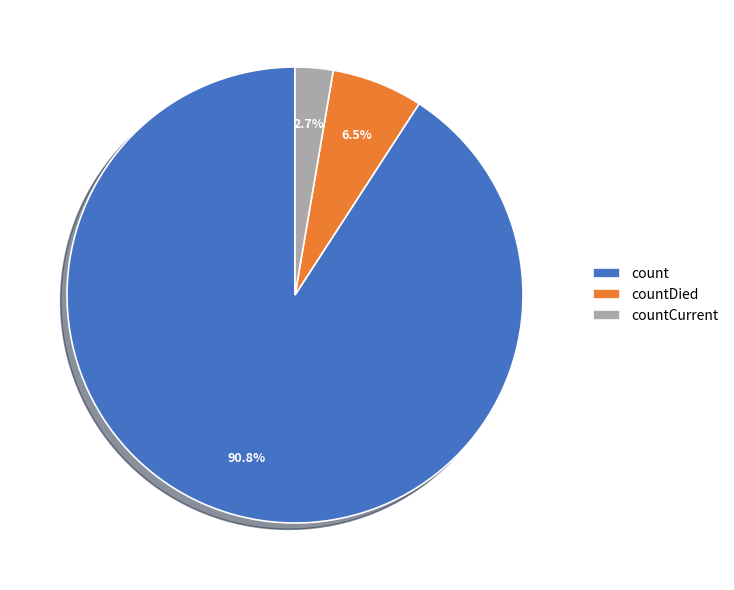

Which has a higher value, countCurrent or count?

count